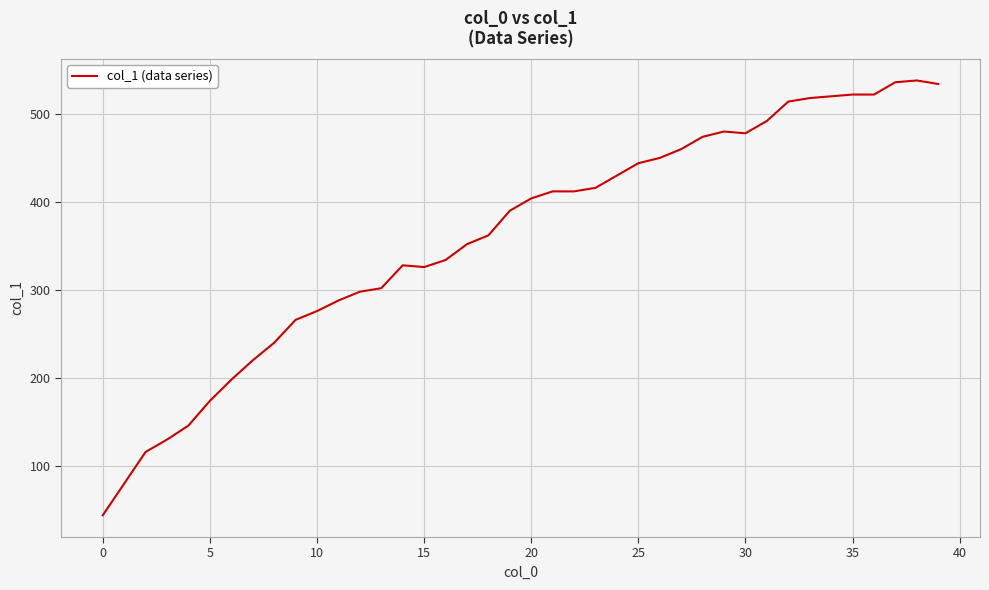

What is the difference between the maximum and minimum values?

494